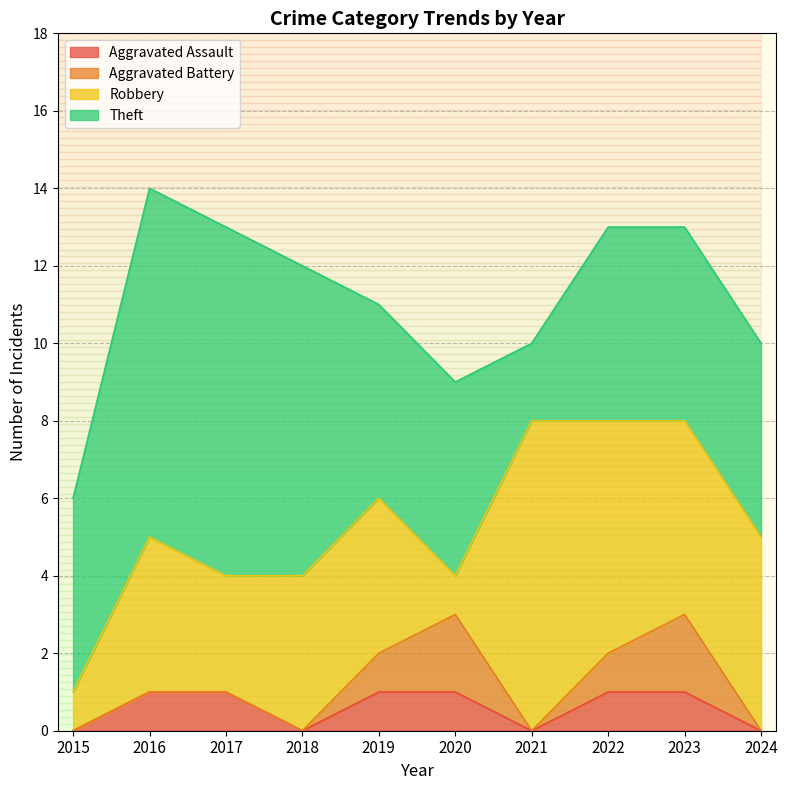

What is the difference between the maximum and minimum values in the Theft series?

7